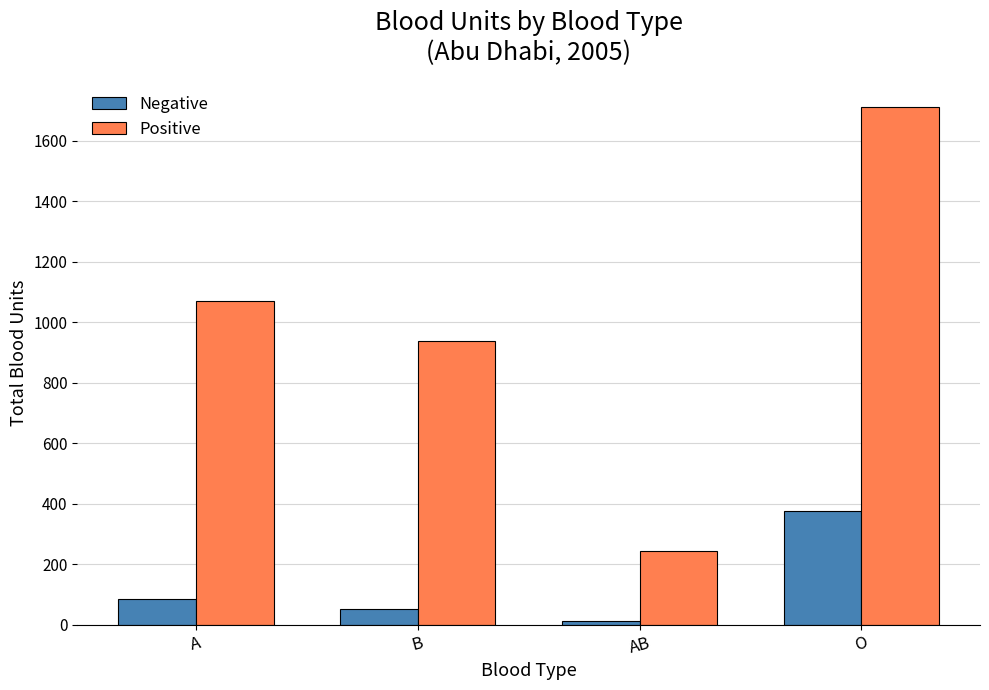

At which category does the chart reach its minimum across all series?

AB